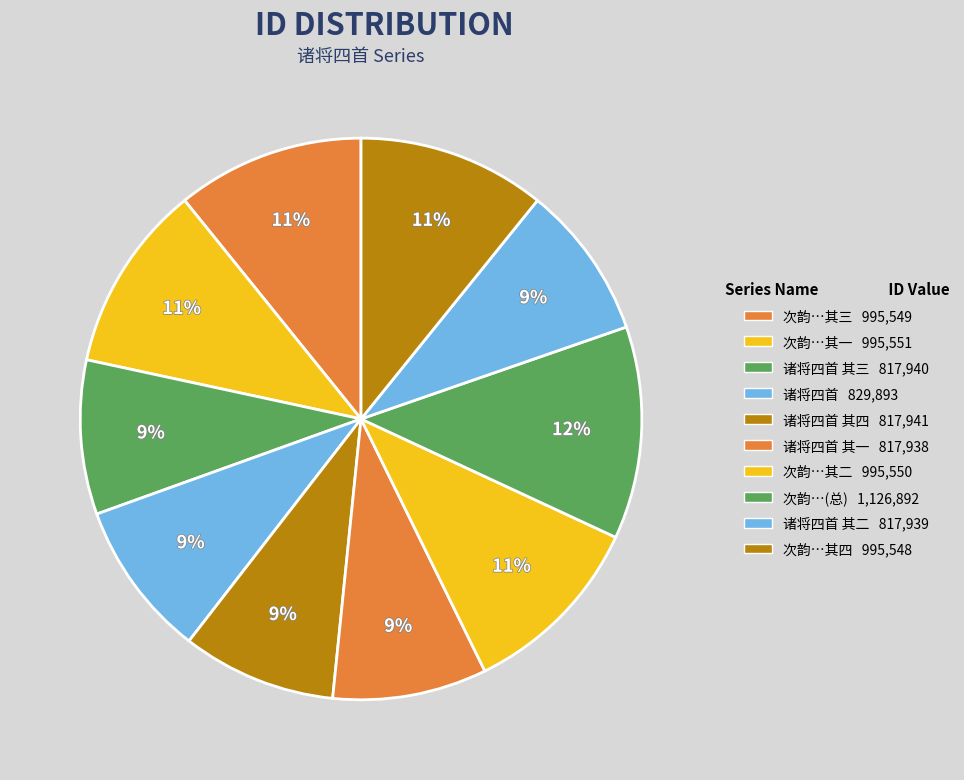

Is there any slice that represents more than half of the pie?

No